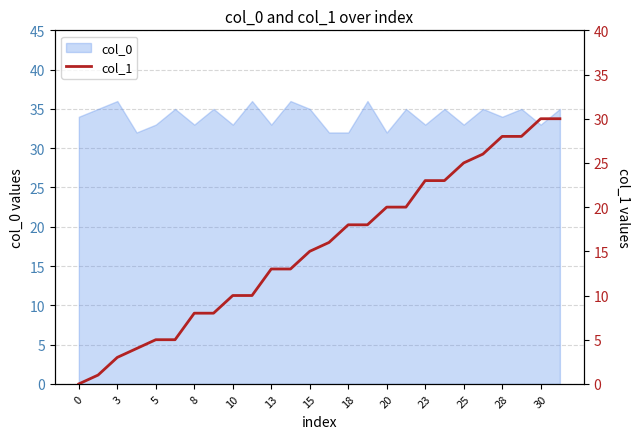

Is it true that col_0 equals 33 at 25?

True